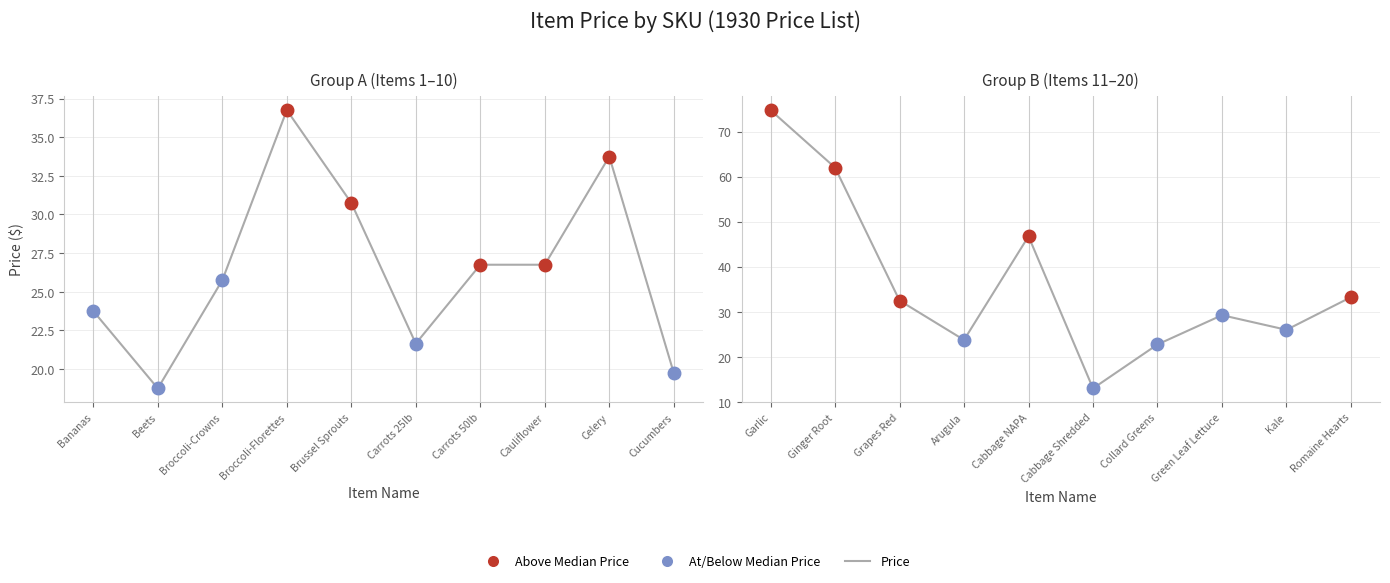

What is the value of the 6th point from the left?

13.0